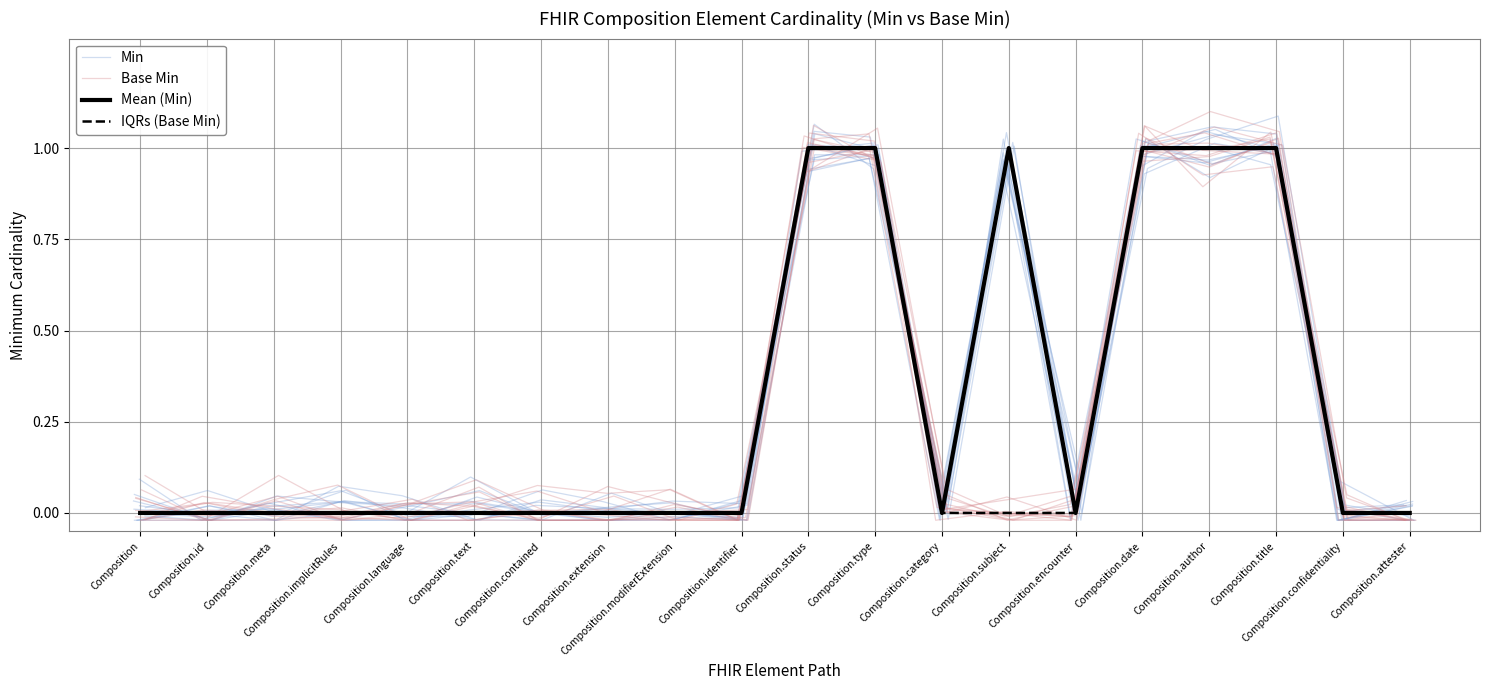

Reading left to right, list all the values displayed in this chart.

Min: 0.0	-0.0	0.0	0.1	-0.0	-0.0	0.1	0.0	-0.0	0.0	1.0	1.0	0.0	0.9	-0.0	1.0	1.0	1.0	-0.0	-0.0
Base Min: 0.0	-0.0	-0.0	-0.0	-0.0	0.0	0.1	0.0	0.1	-0.0	0.9	1.0	0.0	-0.0	-0.0	1.0	0.9	1.0	0.0	-0.0
Mean (Min): 0.0	0.0	0.0	0.0	0.0	0.0	0.0	0.0	0.0	0.0	1.0	1.0	0.0	1.0	0.0	1.0	1.0	1.0	0.0	0.0
IQRs (Base Min): 0.0	0.0	0.0	0.0	0.0	0.0	0.0	0.0	0.0	0.0	1.0	1.0	0.0	0.0	0.0	1.0	1.0	1.0	0.0	0.0